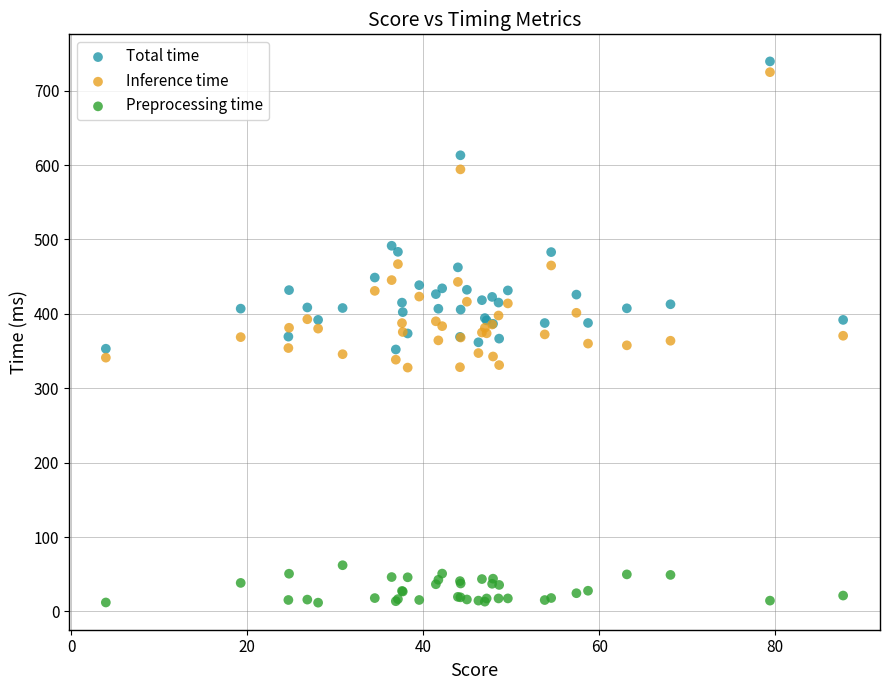

Which series reaches the maximum Y coordinate?

Total time